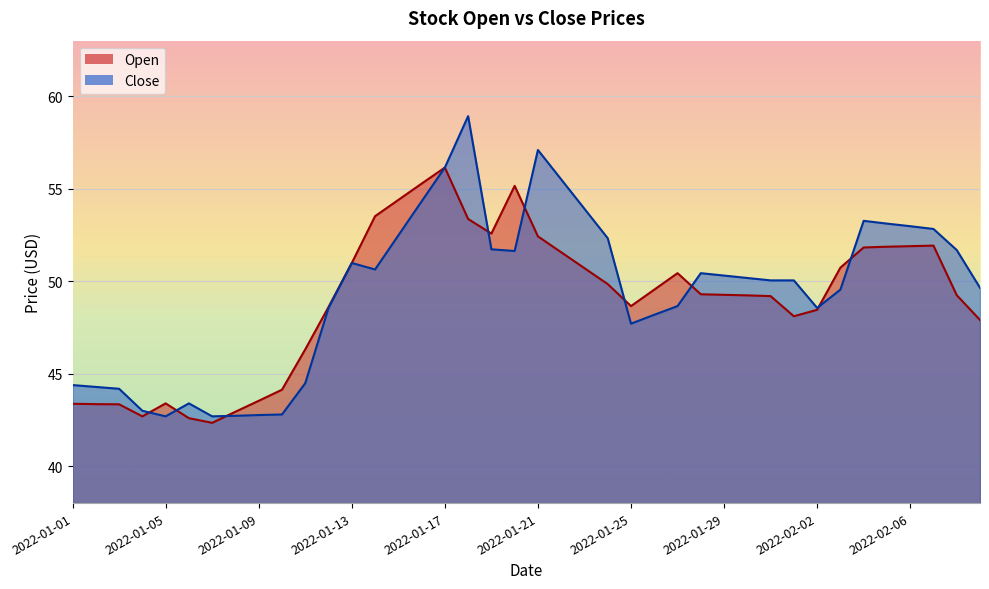

In Close, how many points are higher than both neighbors (excluding endpoints)?

6